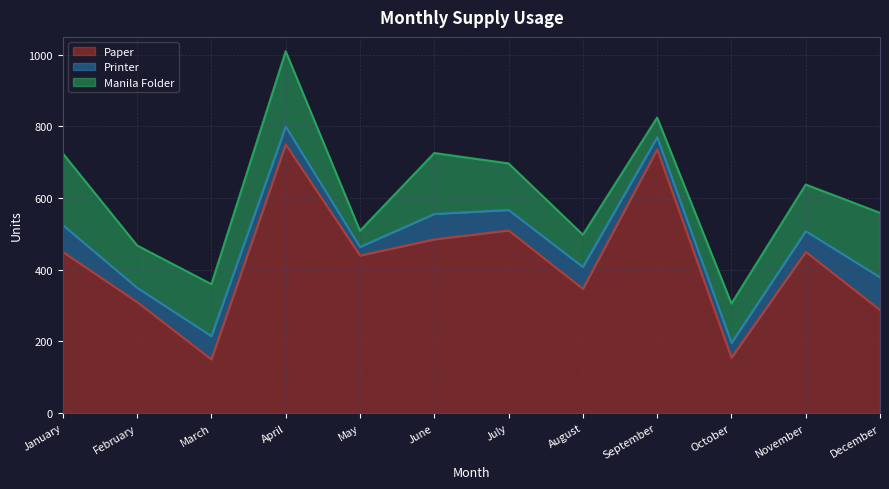

True or false: Printer has more than 1 interior local peaks.

True